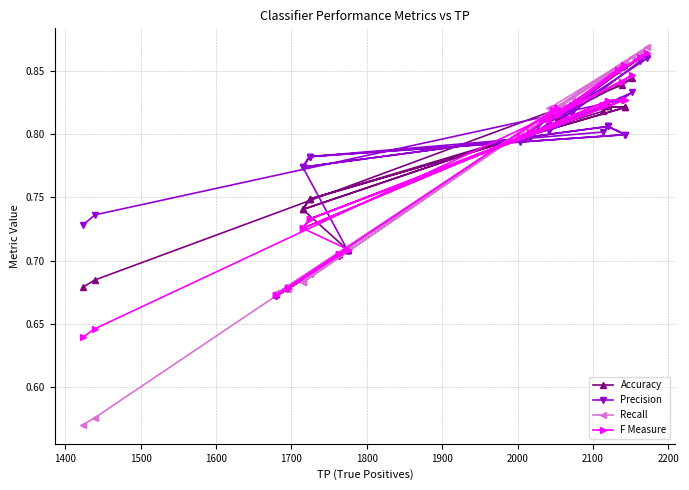

Is this an area chart (filled region under the line)?

No